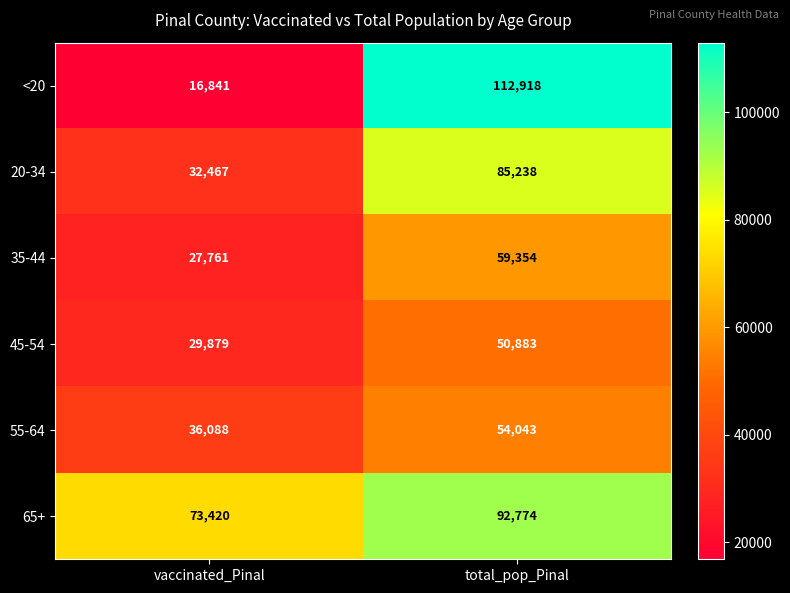

What is the total value across all series at vaccinated_Pinal?

216456